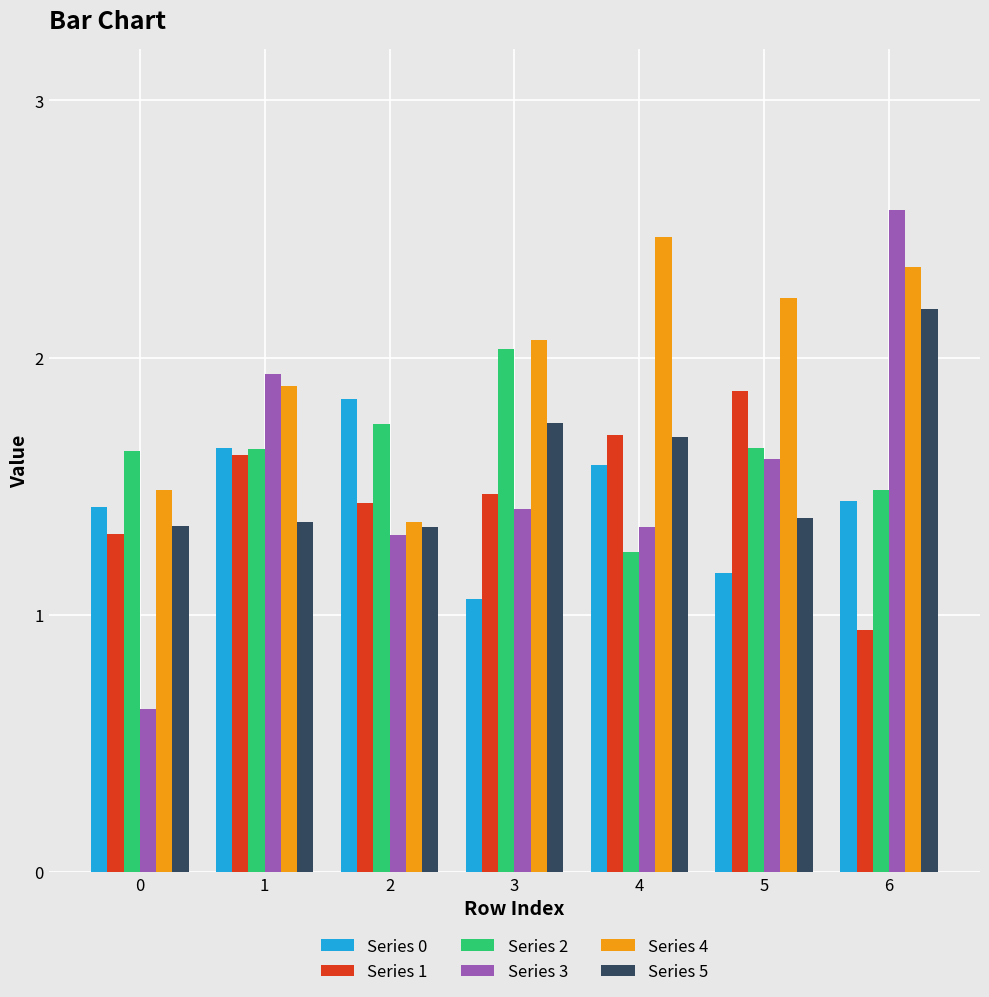

What is the sum of all Series 4 values?

13.9